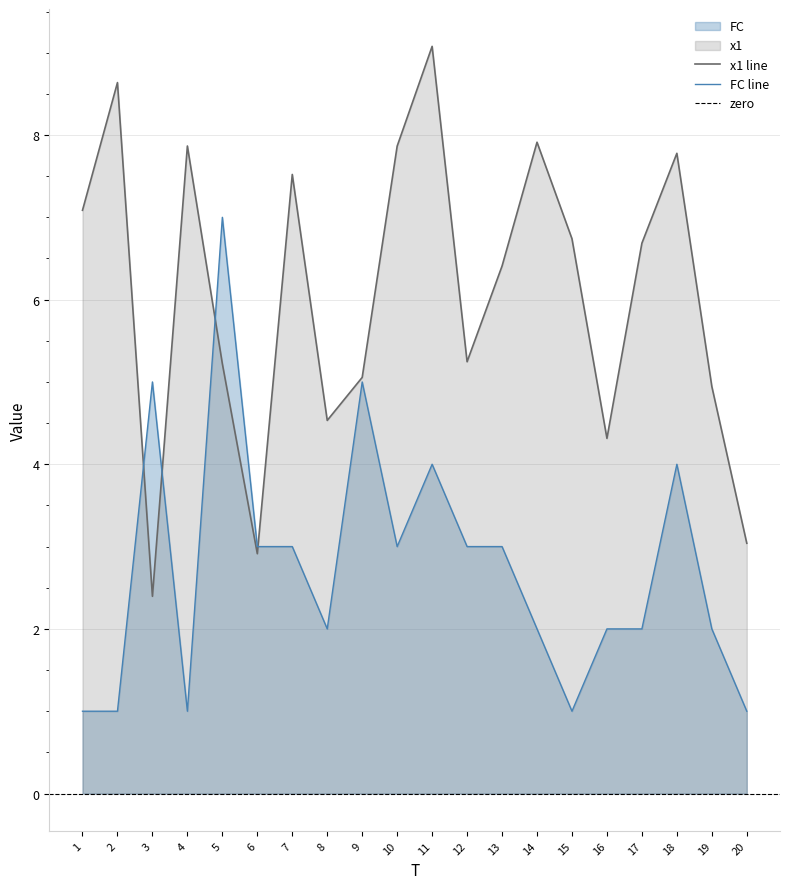

Reading left to right, what are all the values shown in this chart?

x1: 1=7.1	2=8.6	3=2.4	4=7.9	5=5.2	6=2.9	7=7.5	8=4.5	9=5.1	10=7.9	11=9.1	12=5.2	13=6.4	14=7.9	15=6.7	16=4.3	17=6.7	18=7.8	19=4.9	20=3.0
FC: 1=1.0	2=1.0	3=5.0	4=1.0	5=7.0	6=3.0	7=3.0	8=2.0	9=5.0	10=3.0	11=4.0	12=3.0	13=3.0	14=2.0	15=1.0	16=2.0	17=2.0	18=4.0	19=2.0	20=1.0